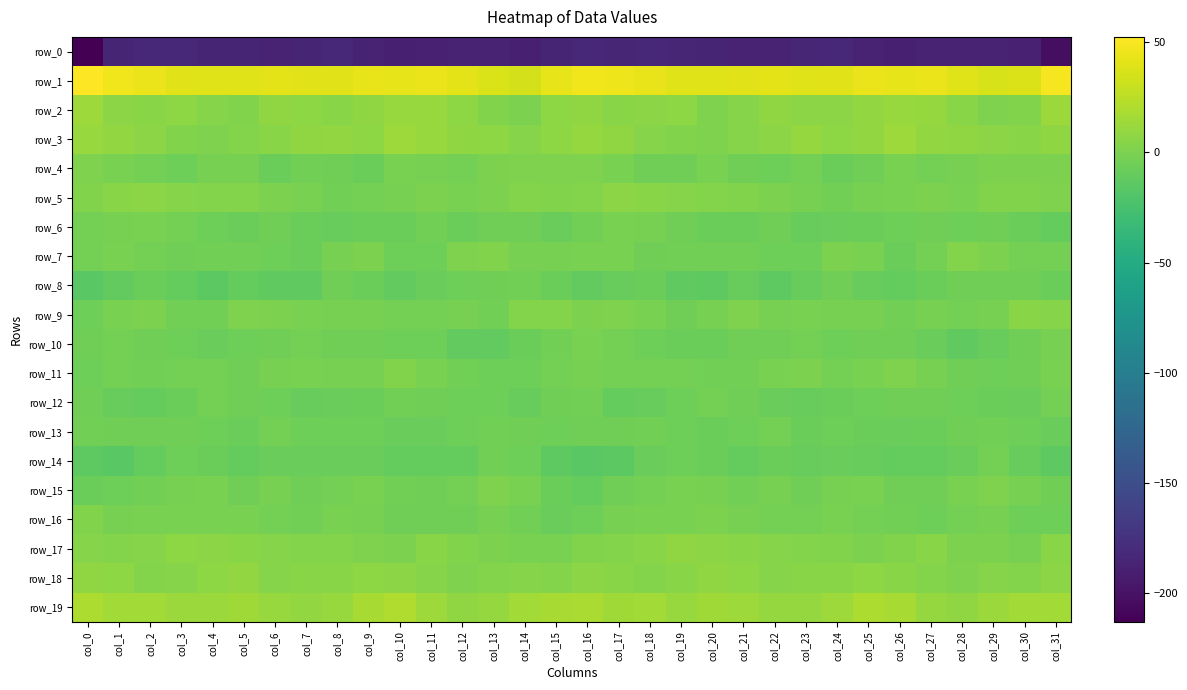

Which series changed the most between col_6 and col_8?

row_8